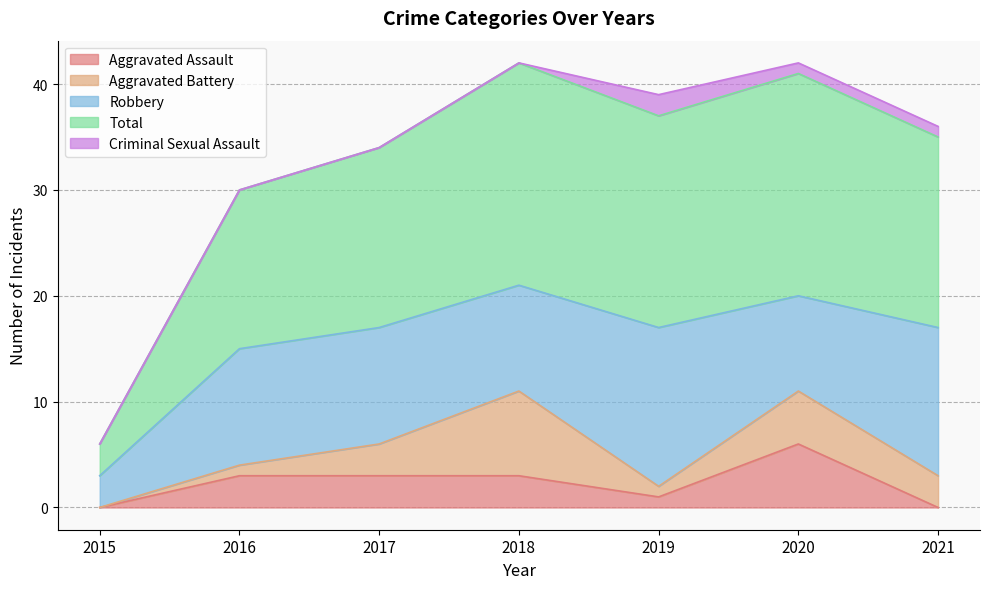

Does the chart have visible grid lines?

Yes